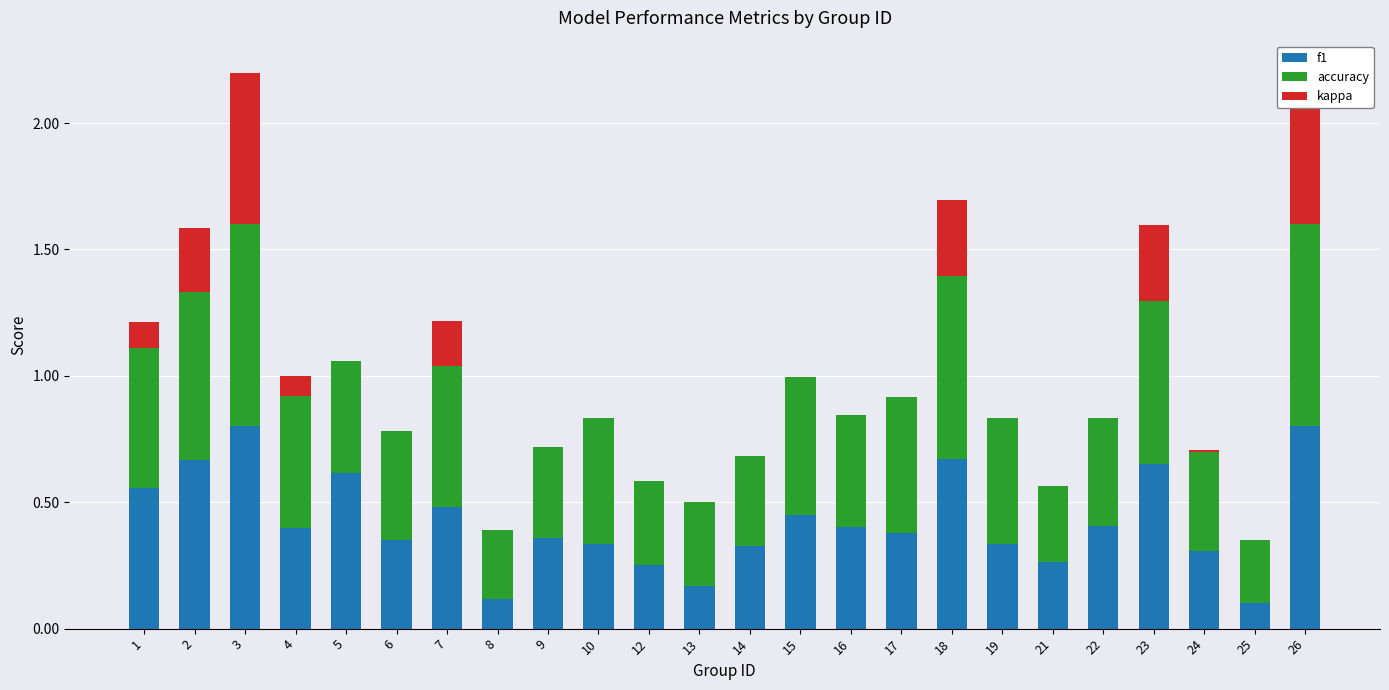

Between 13 and 24, which series saw the biggest shift?

f1